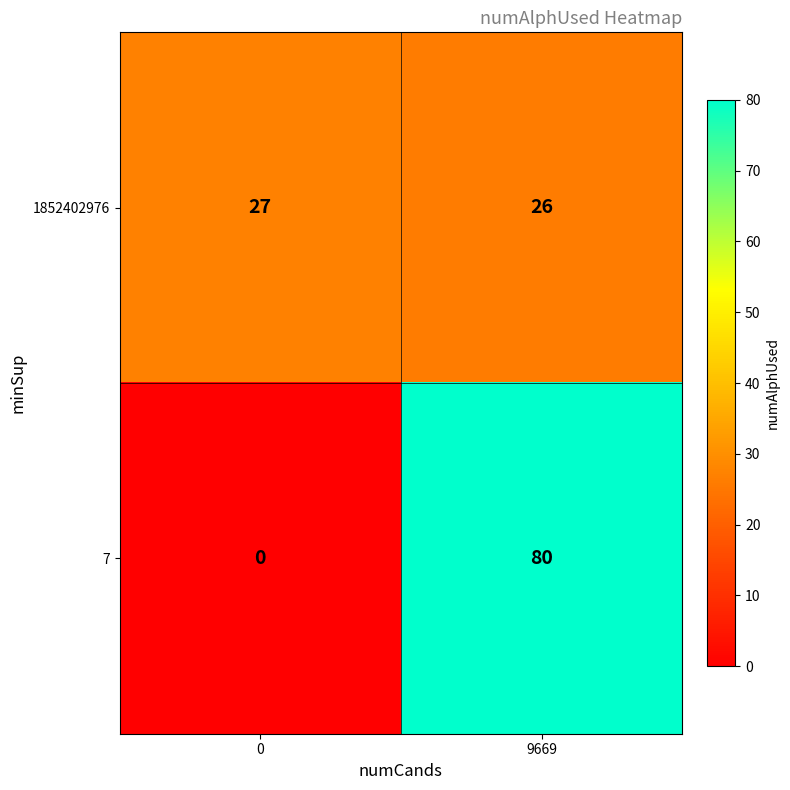

The value of 1852402976 at 0 is 27. True or false?

True